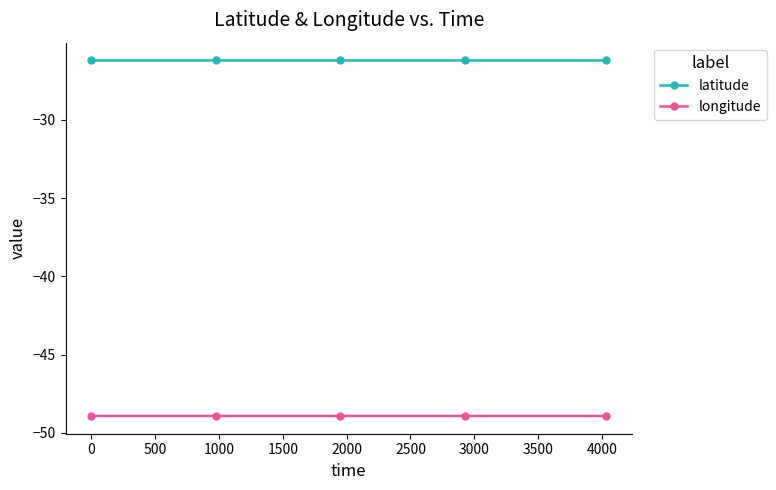

True or false: latitude and longitude intersect in this chart.

False